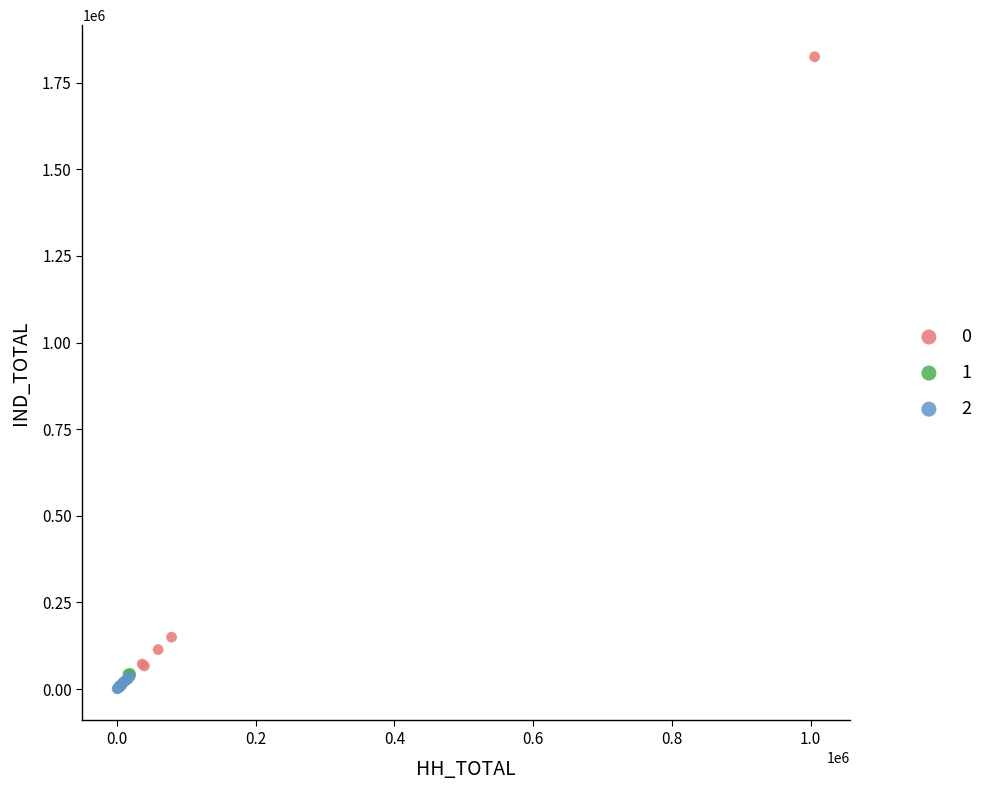

What are all the series names shown in the legend?

0, 1, 2